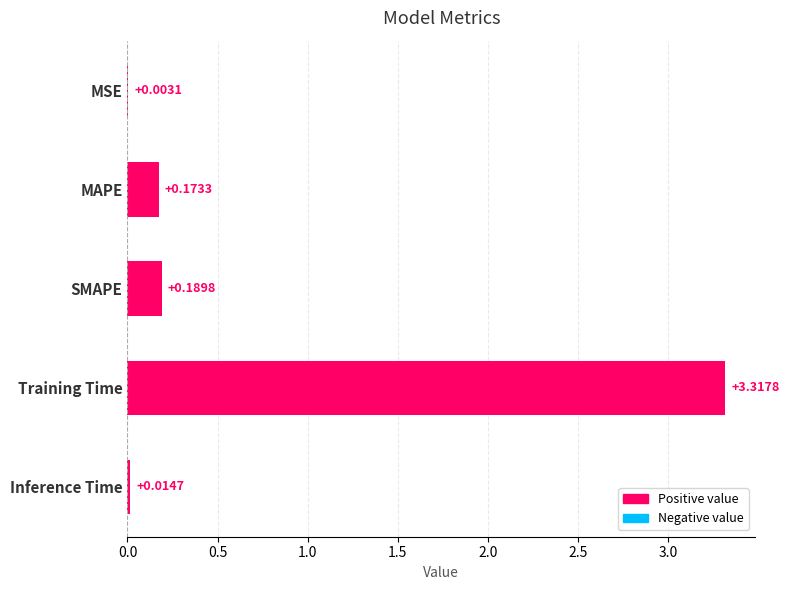

What is the sum of all values?

3.7